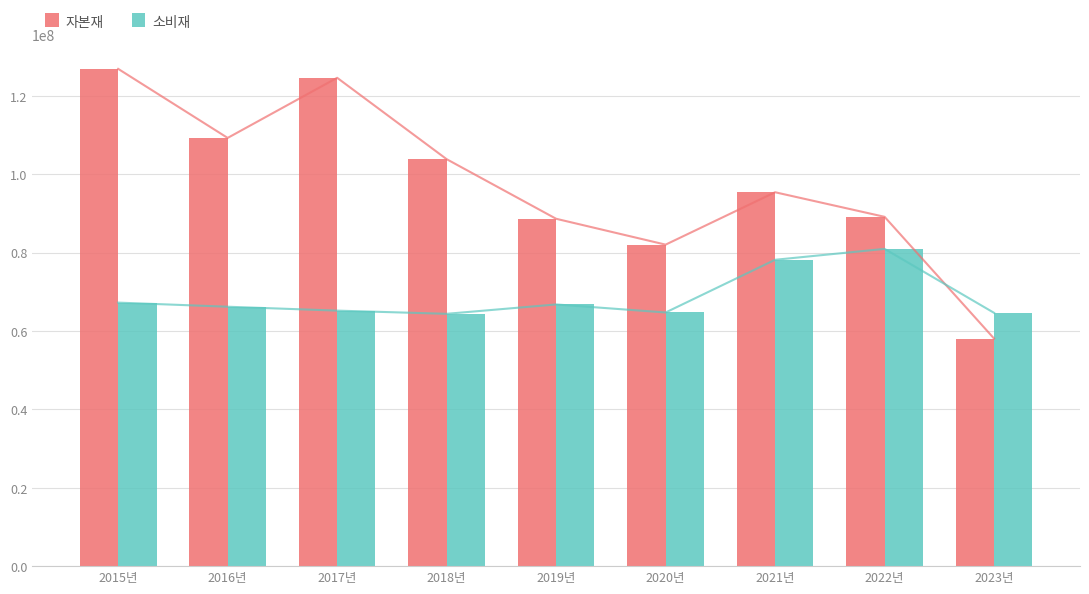

Reading left to right, extract all data points from this chart.

자본재: 126891866	109273225	124615034	103851000	88641988	82040766	95410882	89139391	58080172
소비재: 67247639	66198225	65201793	64388383	66780230	64727731	78174188	80956948	64635673